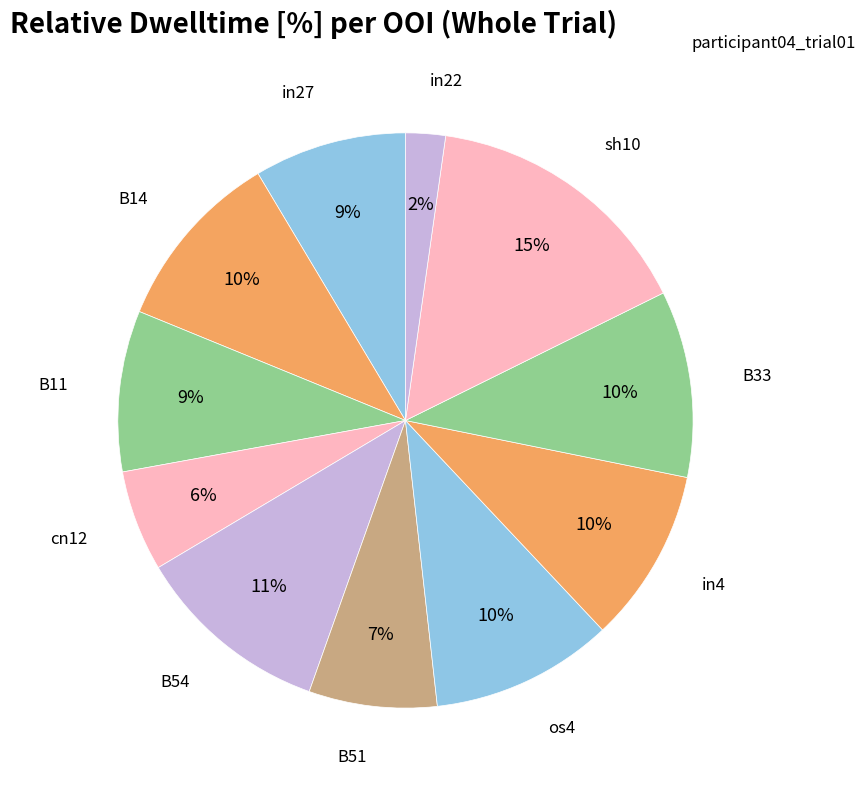

To the nearest percent, what is the difference between the largest and smallest slice percentages?

13%